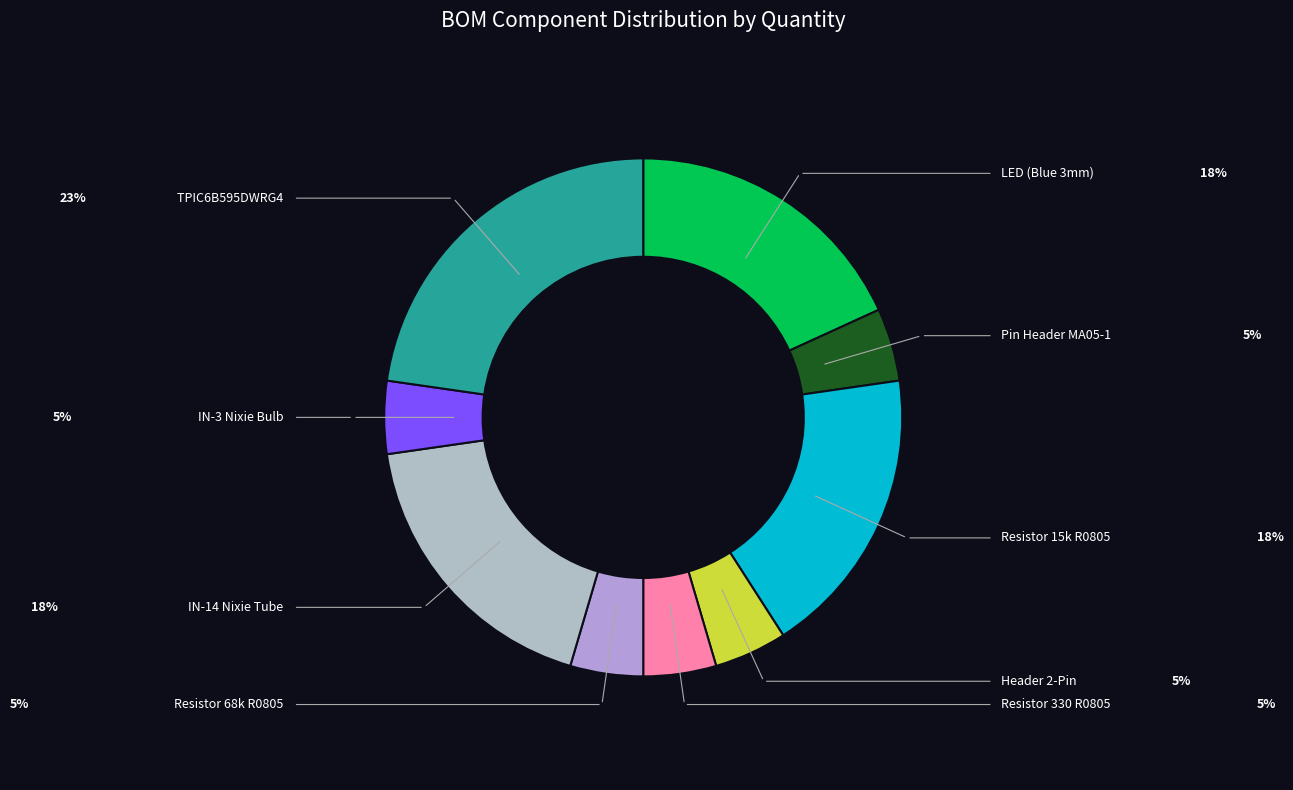

The Resistor 330 R0805 slice represents 1% of the pie. True or false?

False